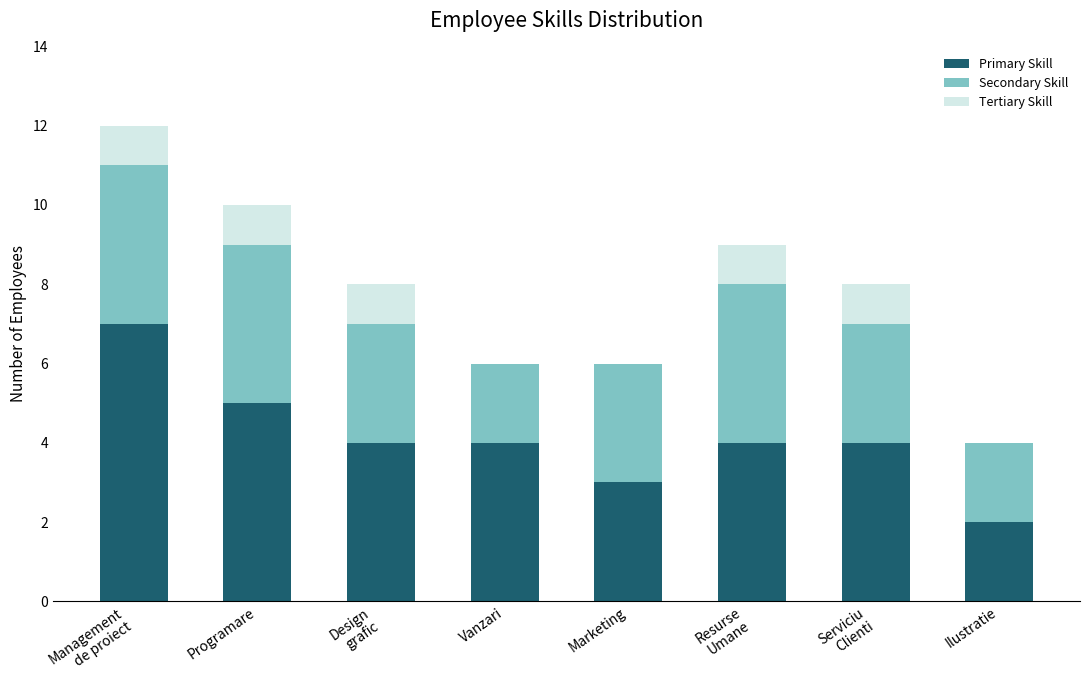

What are all the series names shown in the legend?

Primary Skill, Secondary Skill, Tertiary Skill